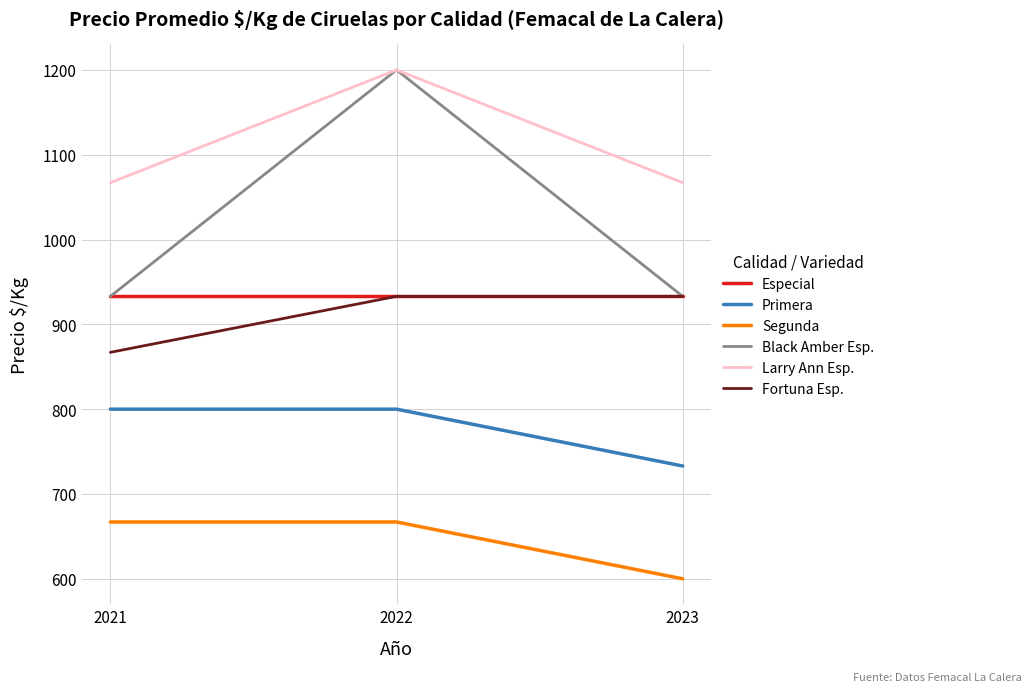

What is the spread (max minus min) of values at 2022?

533